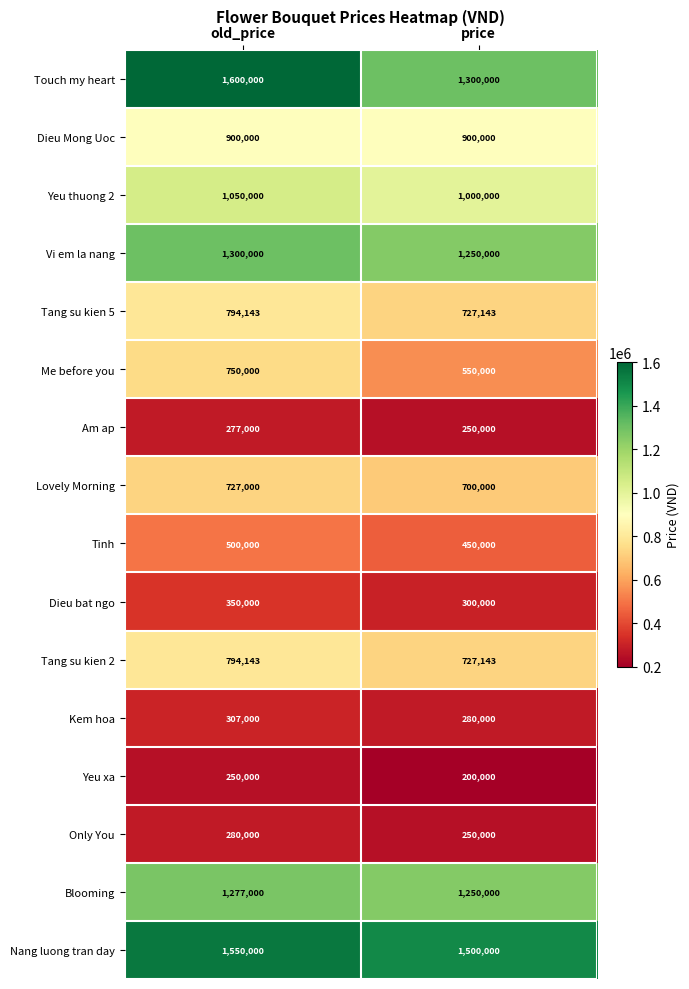

Is it true that Dieu bat ngo equals 300000 at price?

True